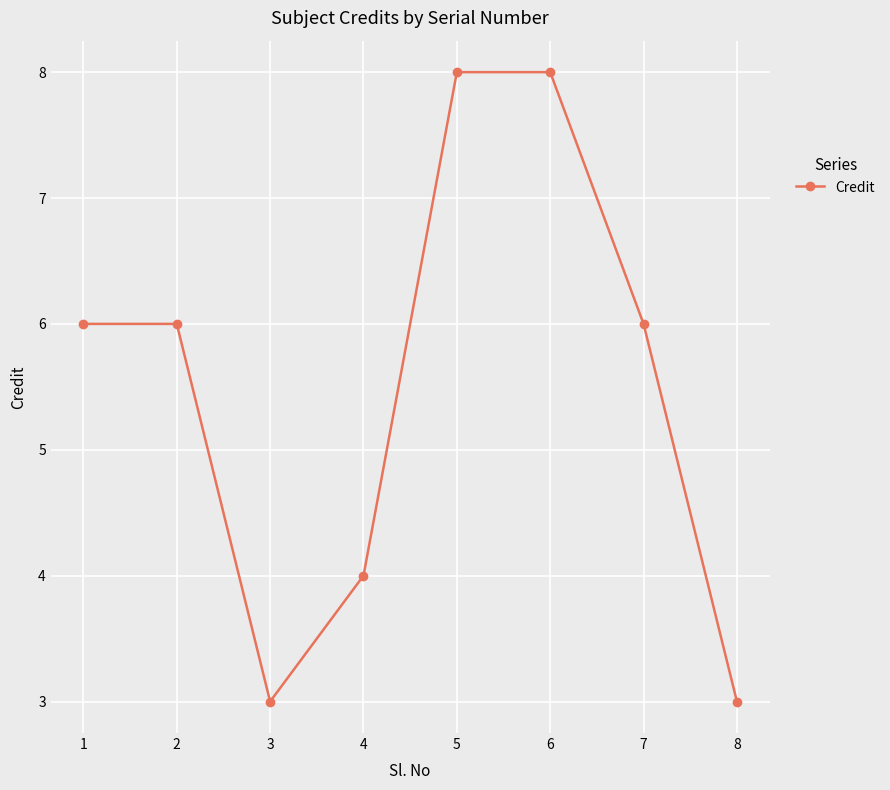

What is the value of the 1st point from the left?

6